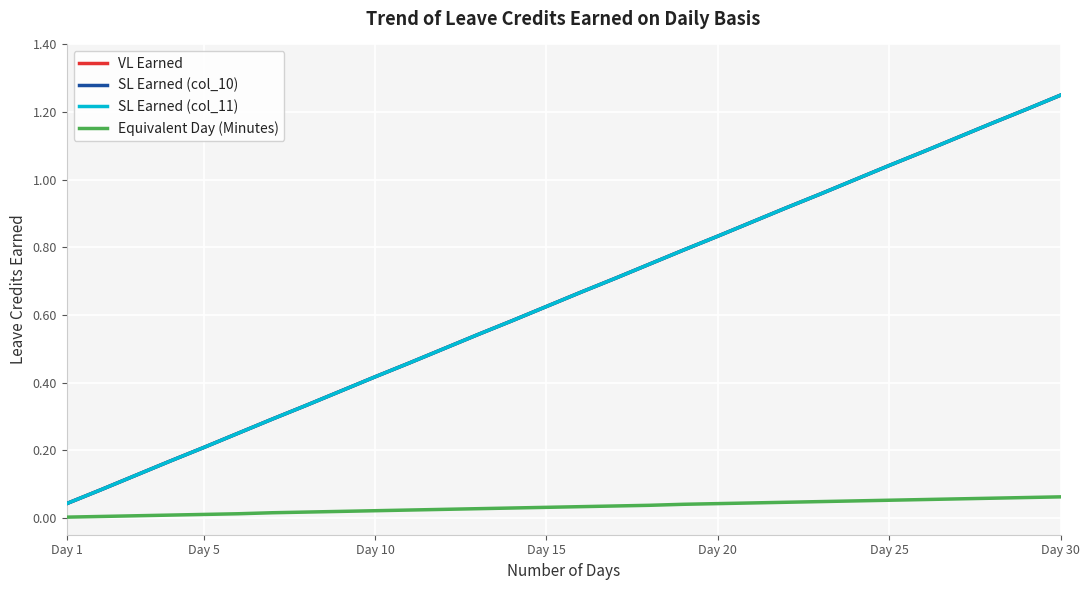

Does the chart have visible grid lines?

Yes